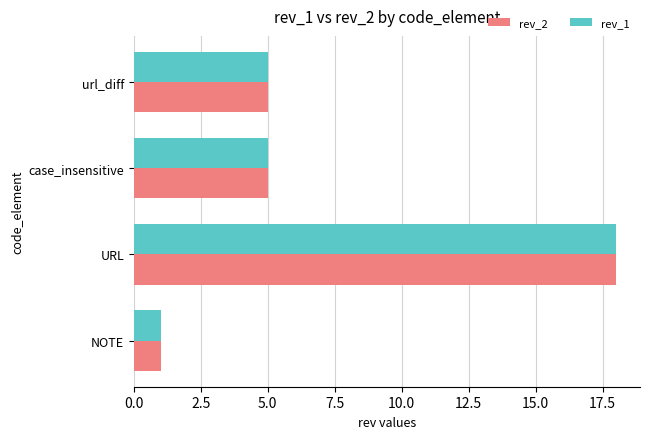

What are all the series names shown in the legend?

rev_2, rev_1